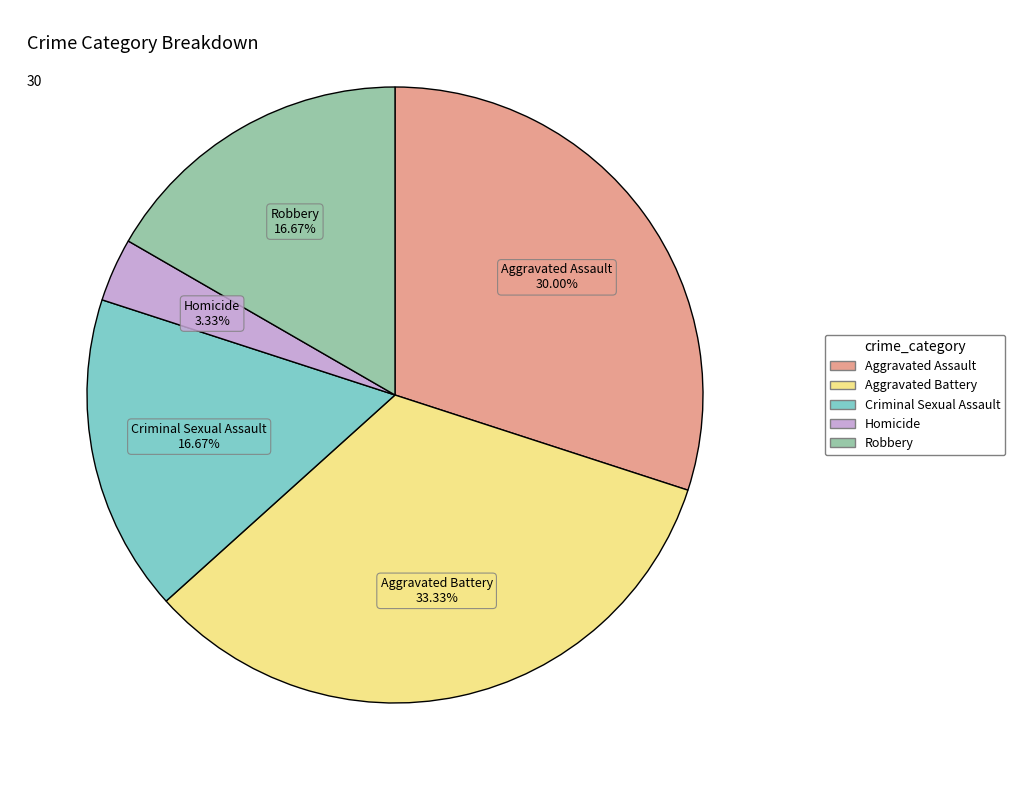

Which has a higher value, Homicide or Aggravated Assault?

Aggravated Assault